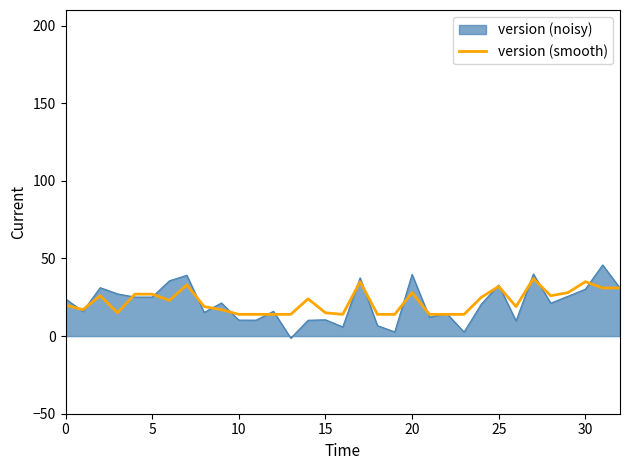

What is the highest value of the version (smooth) series?

37.0